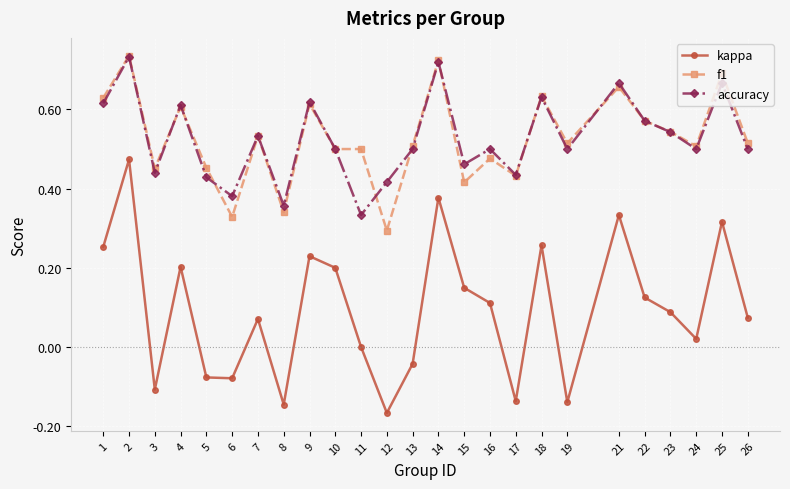

Does the chart have visible grid lines?

Yes